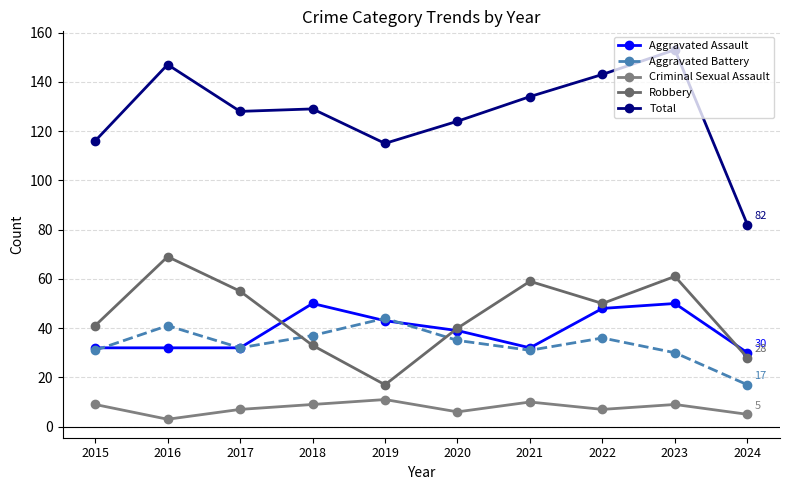

At which label is Aggravated Battery closest to 30?

2023